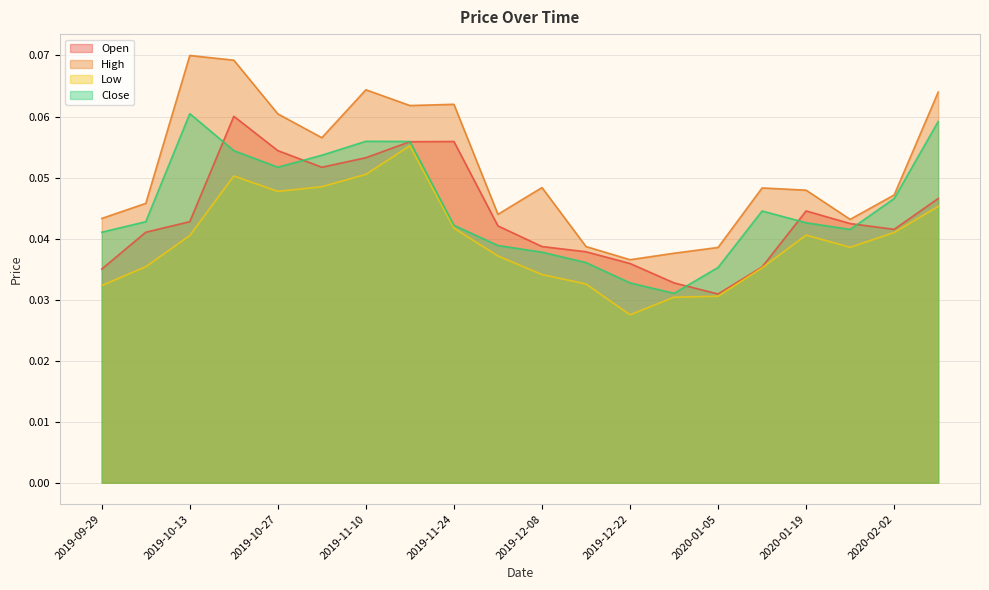

Rank the categories by High value from highest to lowest.

2019-10-13, 2019-10-20, 2019-11-10, 2020-02-09, 2019-11-24, 2019-11-17, 2019-10-27, 2019-11-03, 2019-12-08, 2020-01-12, 2020-01-19, 2020-02-02, 2019-10-06, 2019-12-01, 2019-09-29, 2020-01-26, 2019-12-15, 2020-01-05, 2019-12-29, 2019-12-22